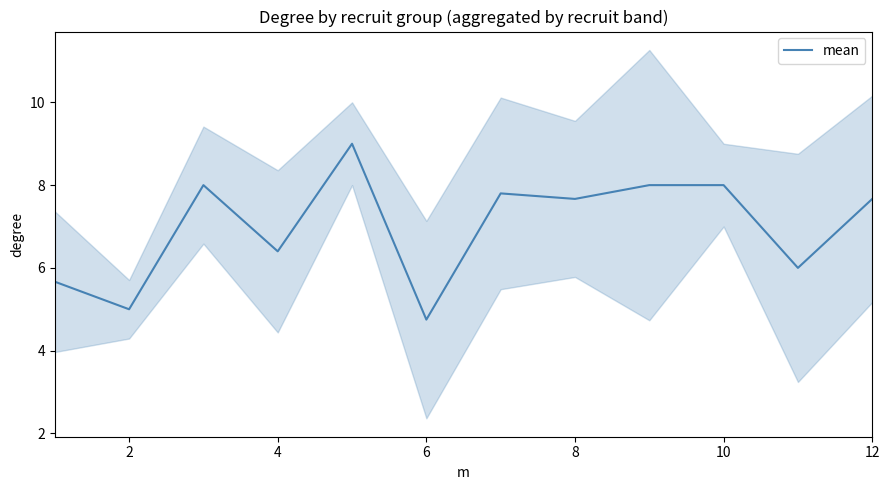

The value of mean at 6 is 8.3. True or false?

False